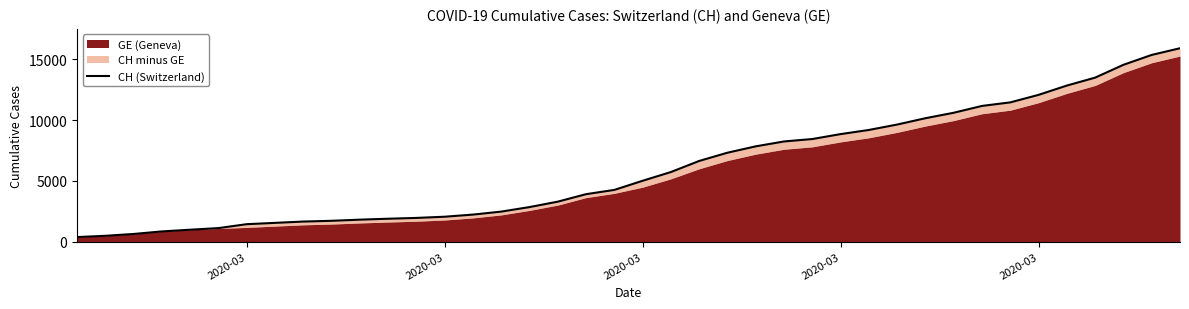

How many lines are shown in the chart?

1